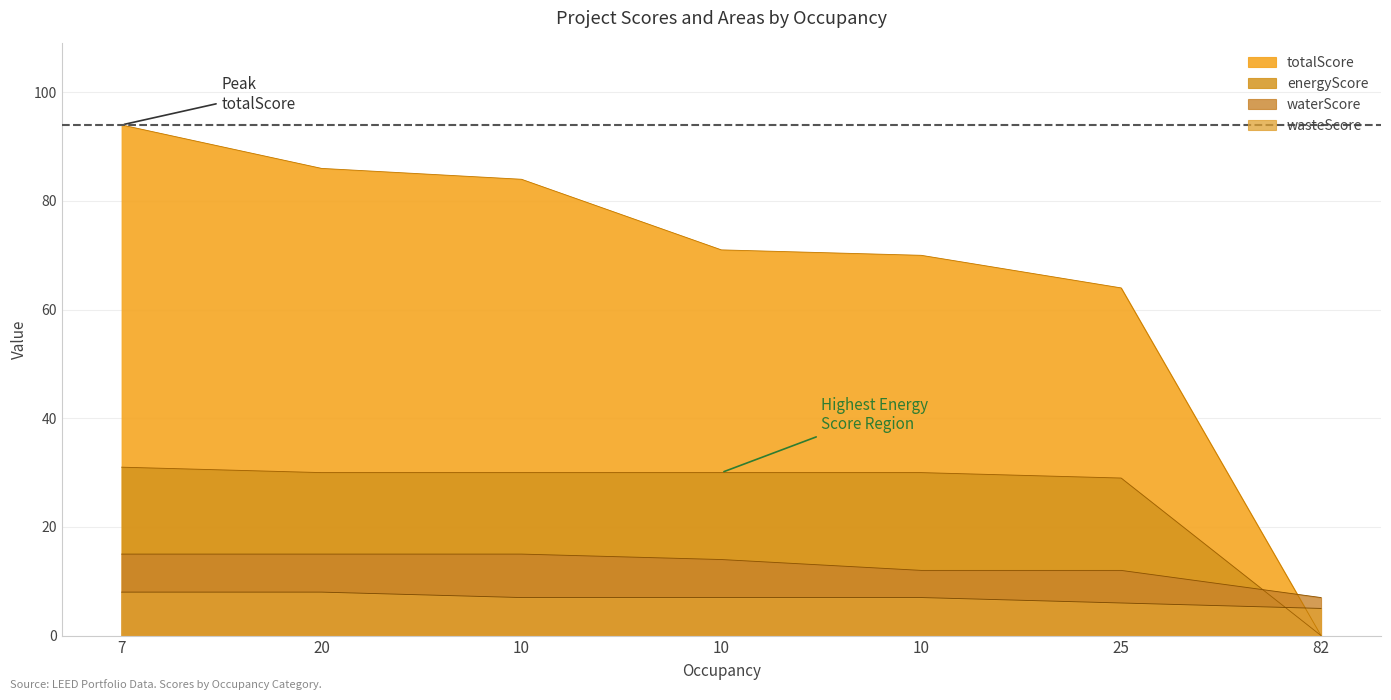

What is the difference between the maximum and minimum values in the totalScore series?

94